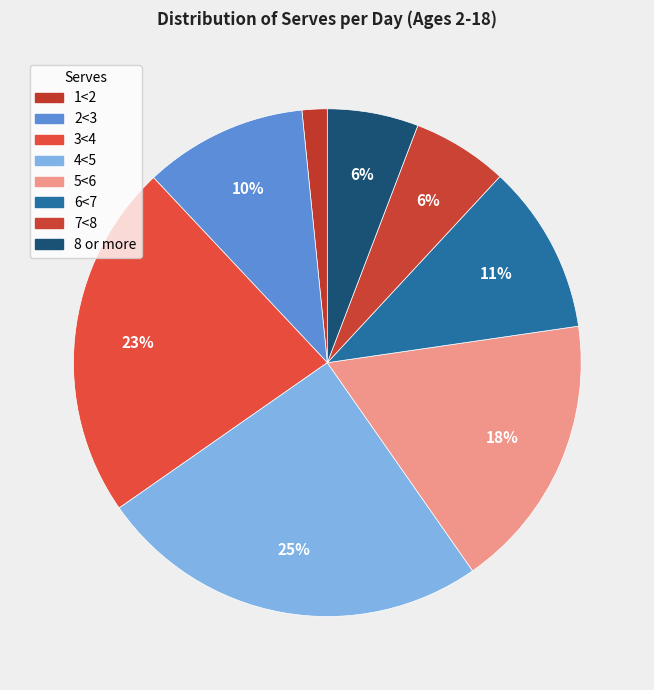

How many segments does this pie chart have?

8